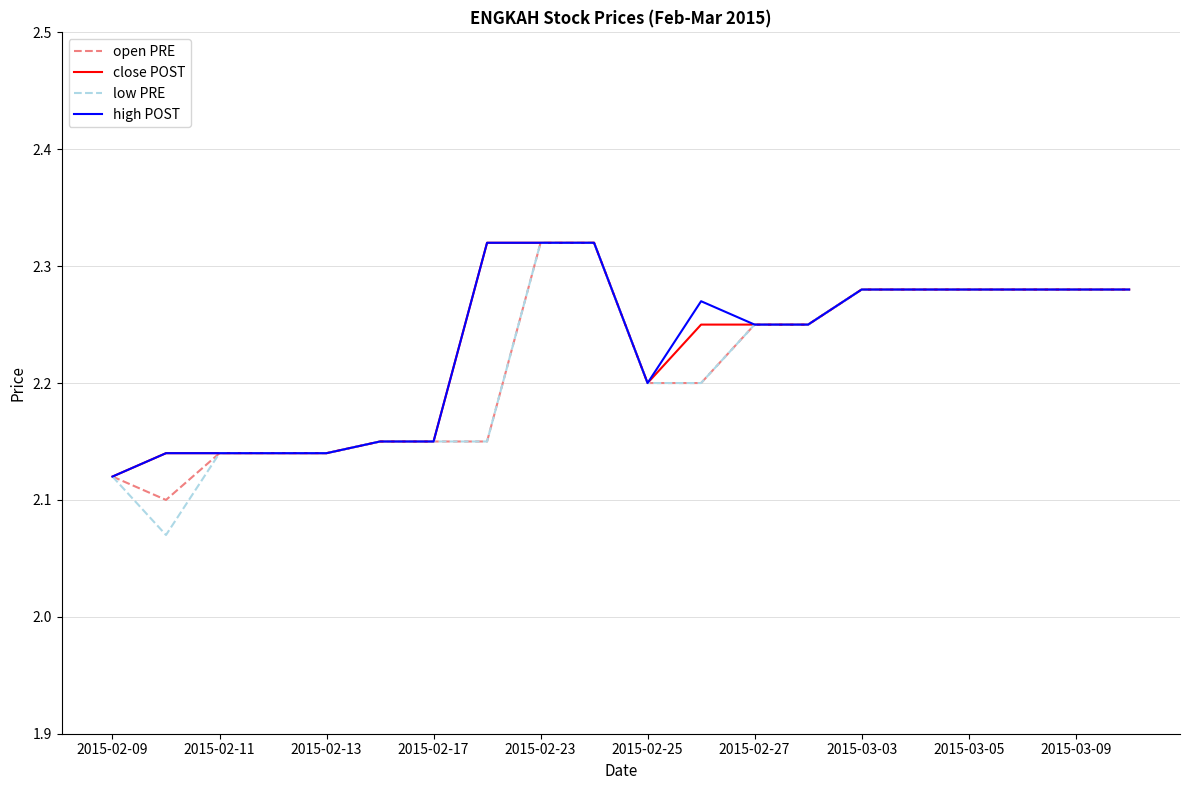

The value of low PRE at 2015-02-17 is 3.1. True or false?

False